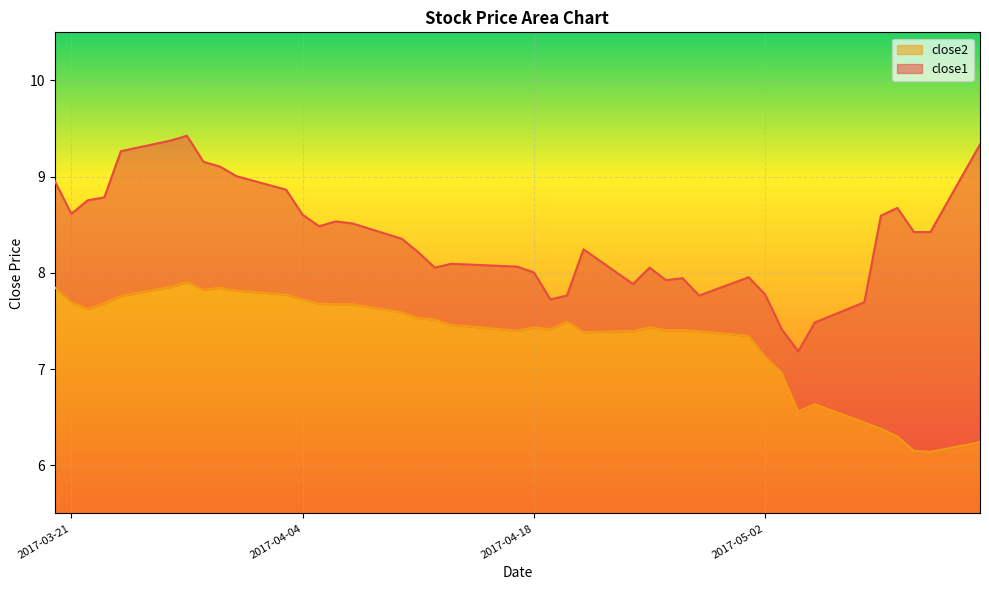

Reading left to right, list all the values displayed in this chart.

close2: 7.8	7.7	7.6	7.7	7.8	7.9	7.9	7.8	7.8	7.8	7.8	7.7	7.7	7.7	7.7	7.6	7.5	7.5	7.5	7.4	7.4	7.4	7.5	7.4	7.4	7.4	7.4	7.4	7.4	7.3	7.1	7.0	6.6	6.6	6.4	6.4	6.3	6.2	6.1	6.2
close1: 9.0	8.6	8.8	8.8	9.3	9.4	9.4	9.2	9.1	9.0	8.9	8.6	8.5	8.5	8.5	8.4	8.2	8.1	8.1	8.1	8.0	7.7	7.8	8.2	7.9	8.1	7.9	7.9	7.8	8.0	7.8	7.4	7.2	7.5	7.7	8.6	8.7	8.4	8.4	9.3